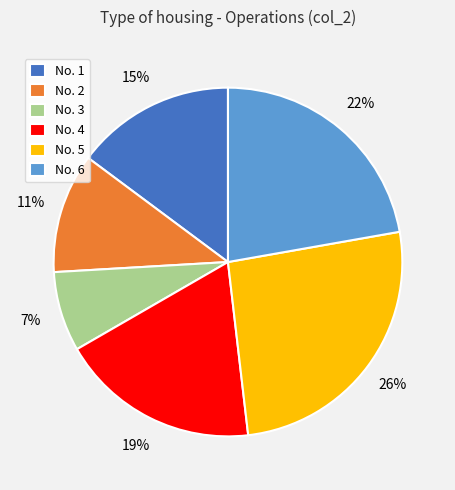

Is there any slice that represents more than half of the pie?

No